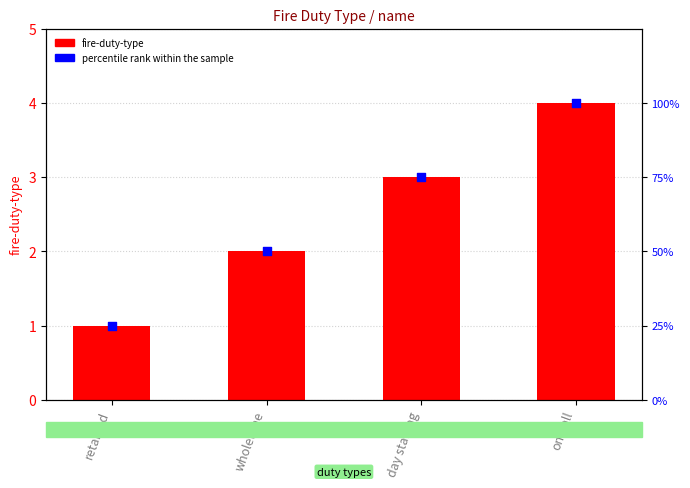

Which series has the largest Y range (max minus min)?

percentile rank within the sample